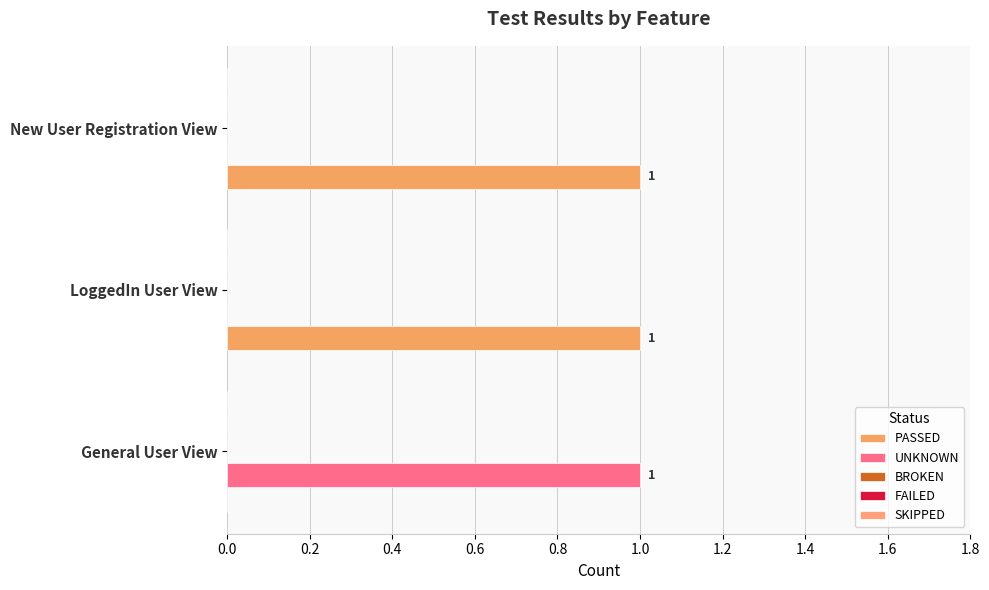

Count the number of data series in this chart.

2